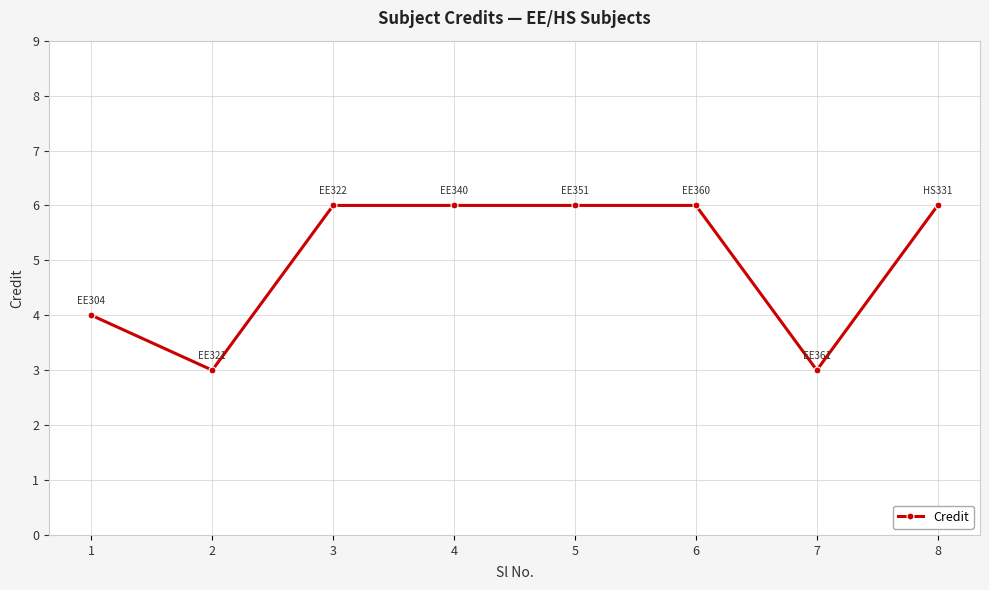

What is the value of the 4th point from the left?

6